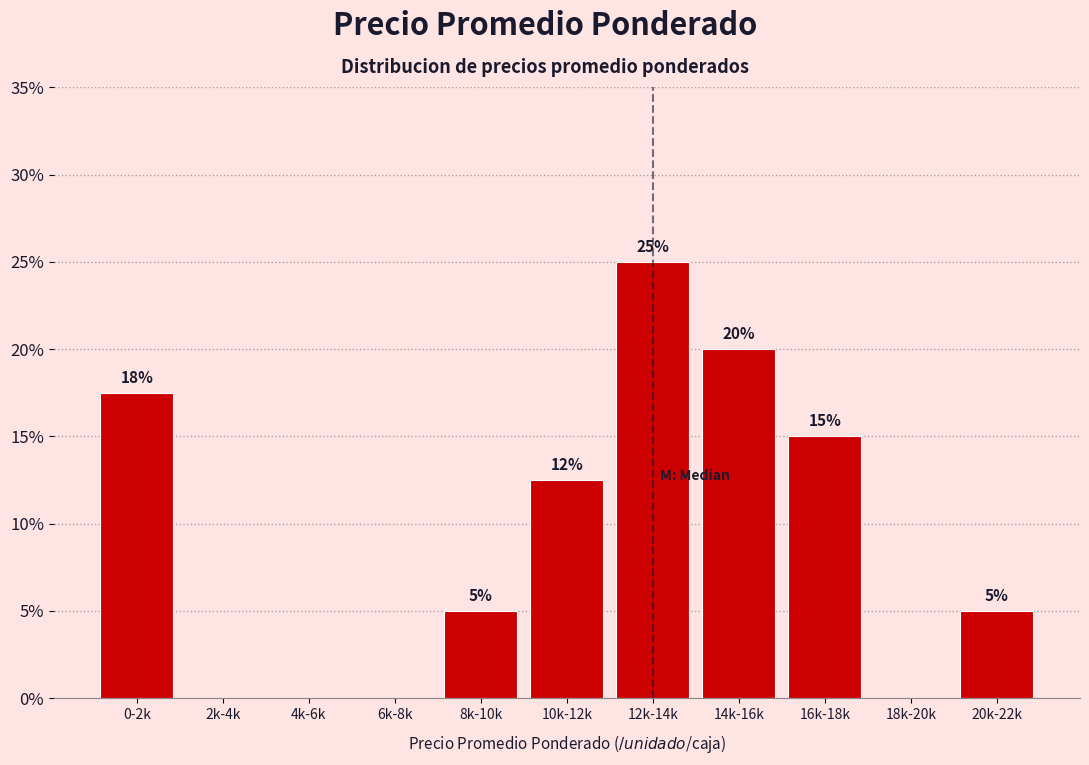

What is the sum of all values?

100.0